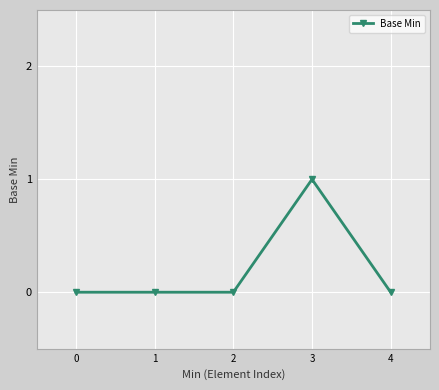

The value at 3 is 1. True or false?

True